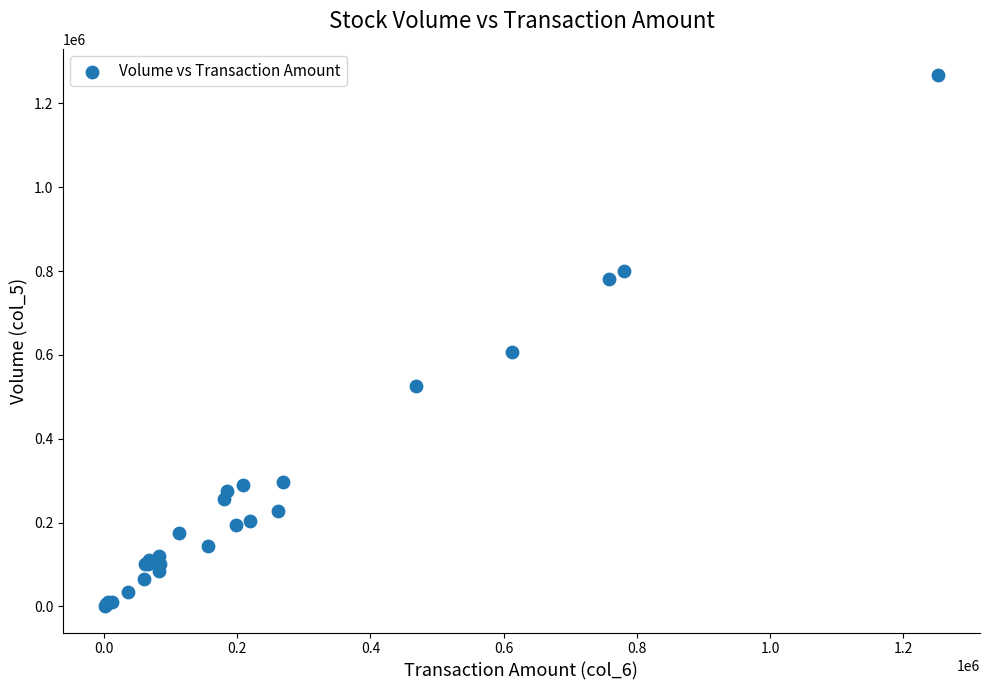

What Y value in the scatter plot is closest to 634000?

608000